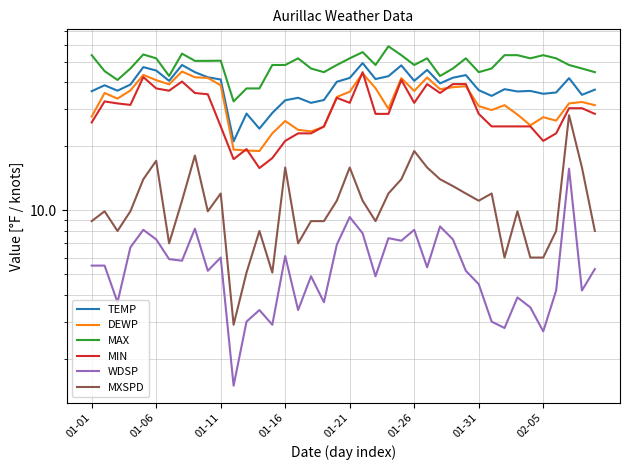

Is the value of TEMP at 18 greater than the value of MAX at 32?

No